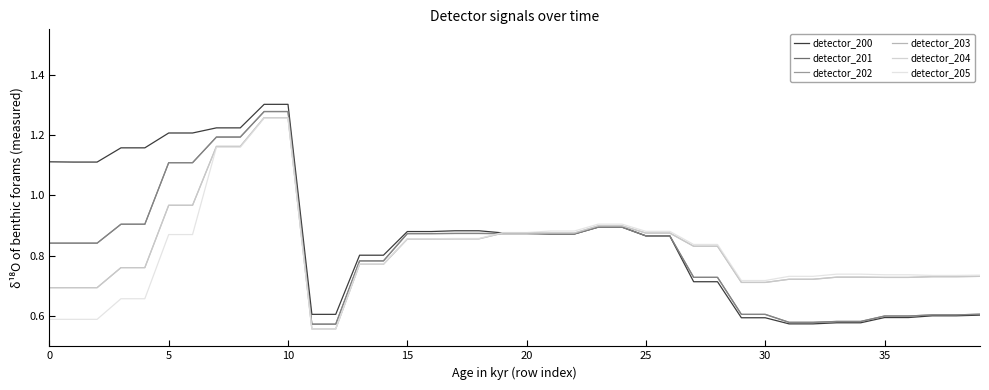

At which category is the sum across all series the highest?

9